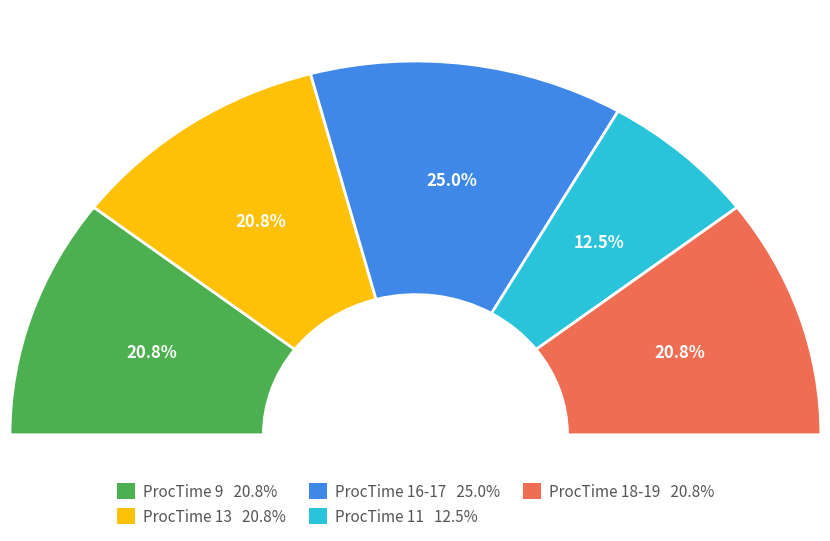

To the nearest percent, what is the difference between the largest and smallest slice percentages?

12%